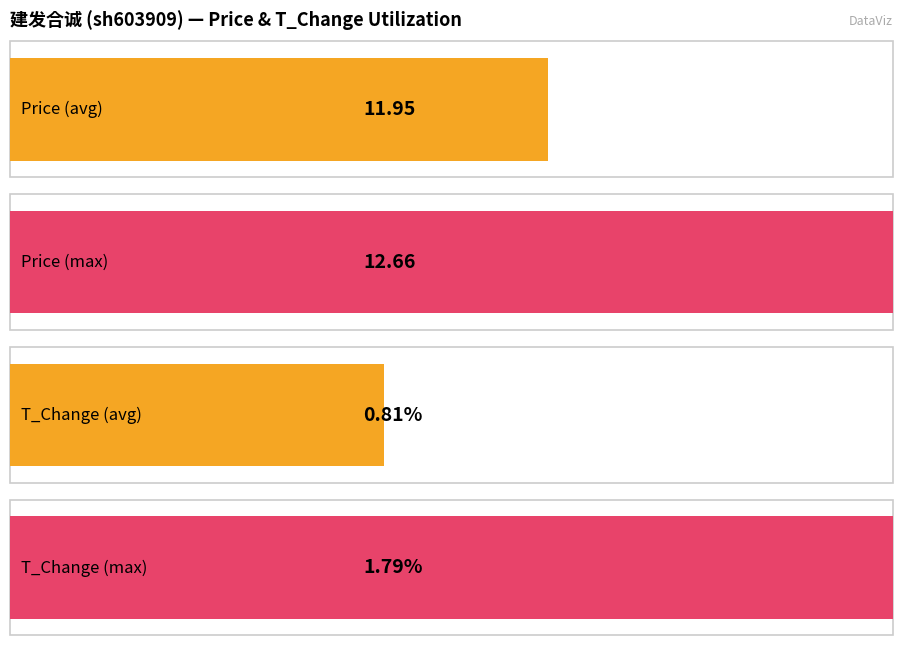

What are all the series names shown in the legend?

price, t_change